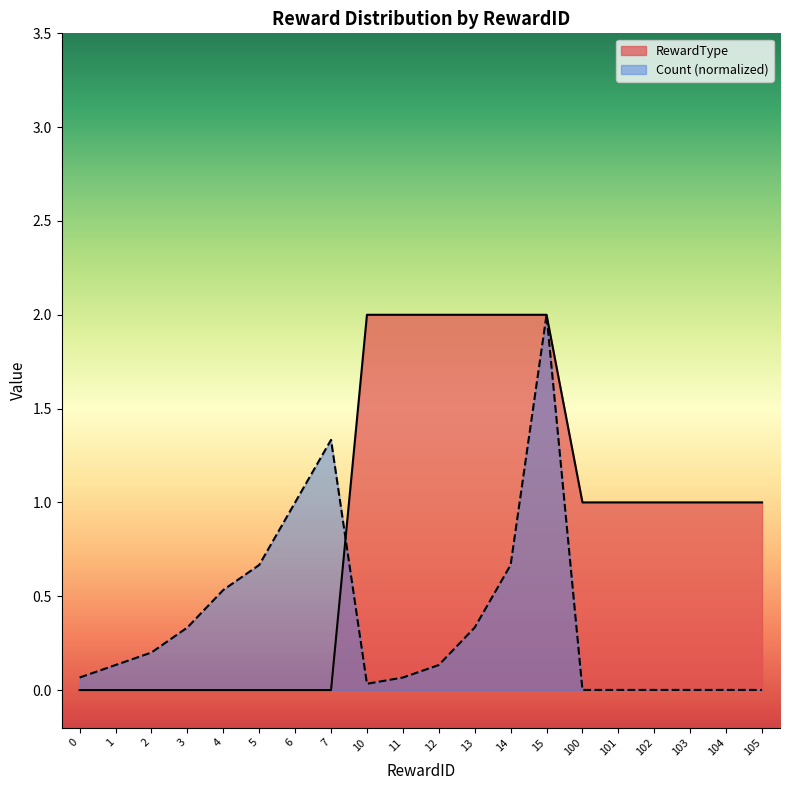

What is the maximum value shown in the chart?

2.0